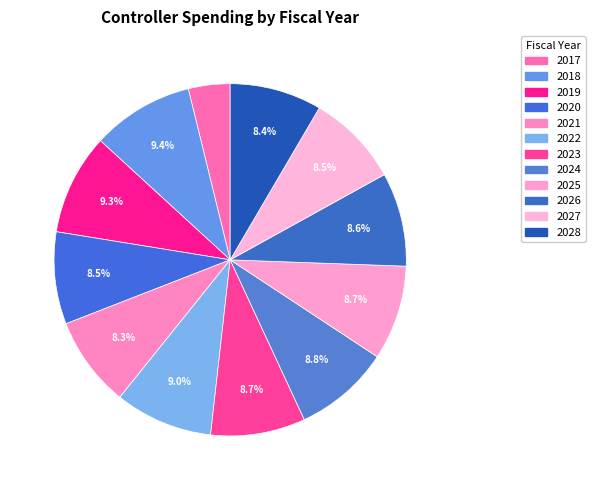

How many slices are in this pie chart?

12